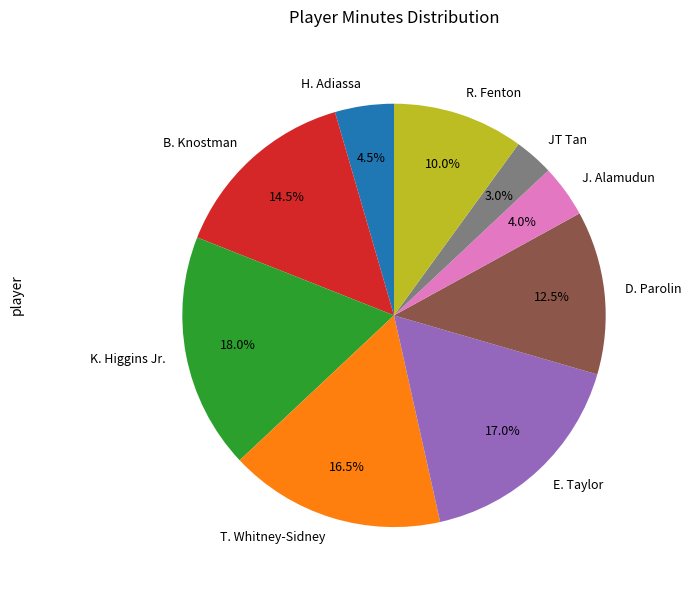

To the nearest percent, what is the combined percentage of T. Whitney-Sidney and D. Parolin?

29%